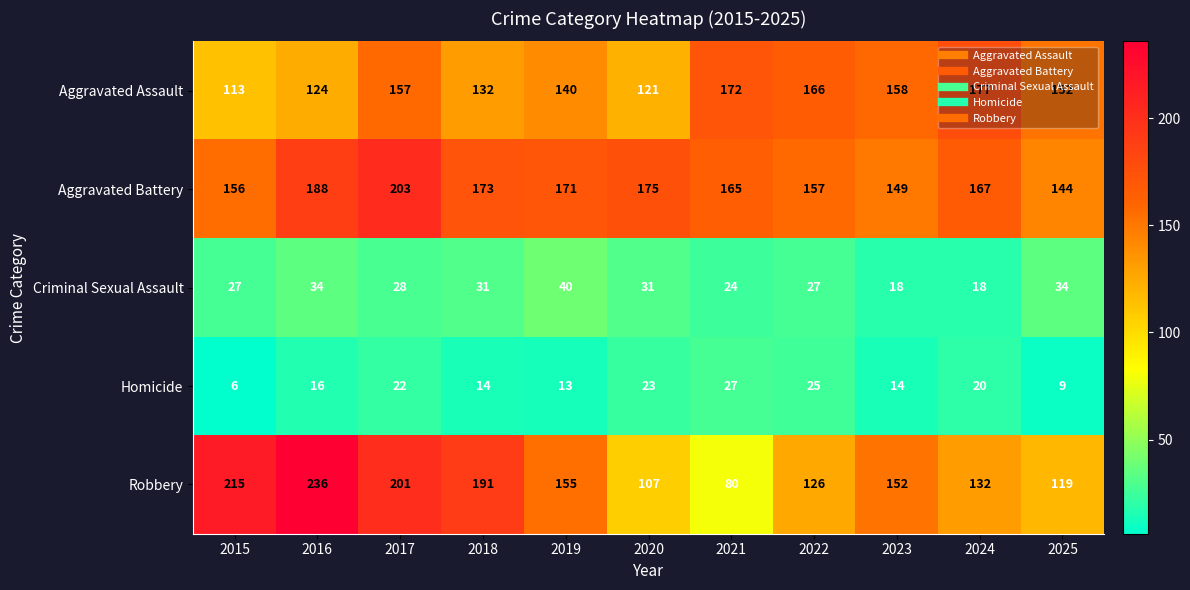

What is the total value across all series at 2017?

611